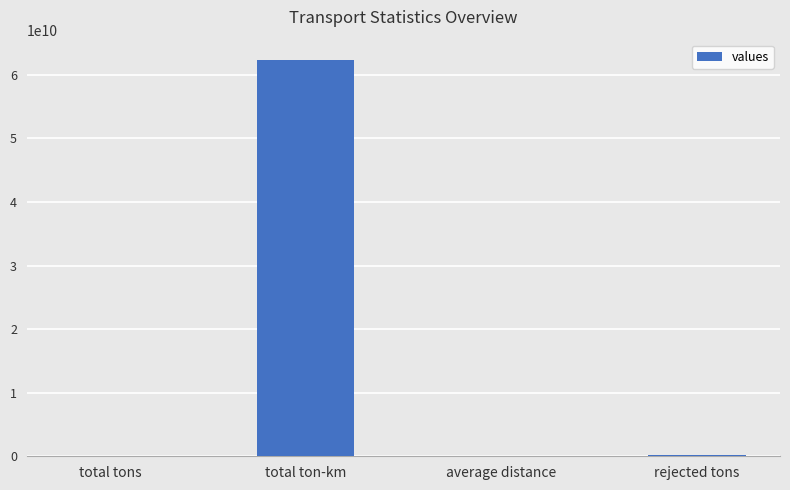

What is the sum of all values?

62731722153.2